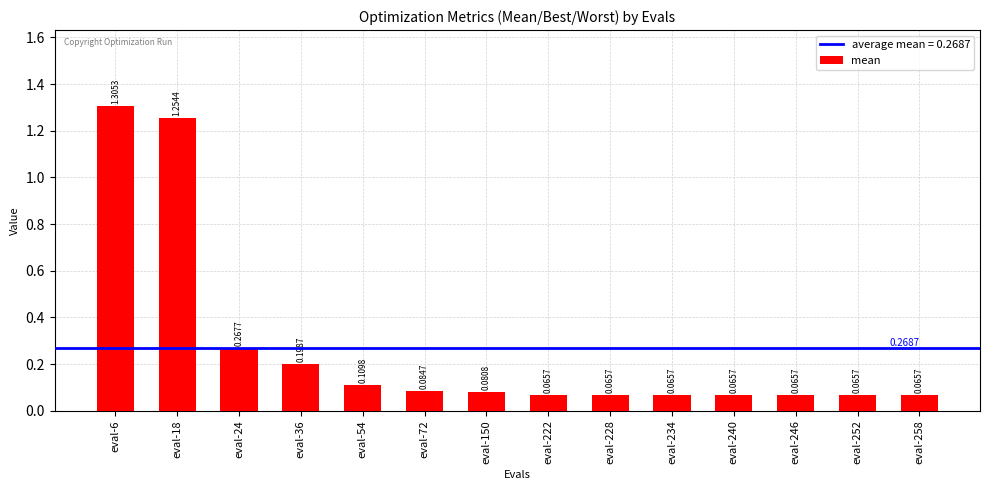

Between eval-18 and eval-54, which is larger?

eval-18